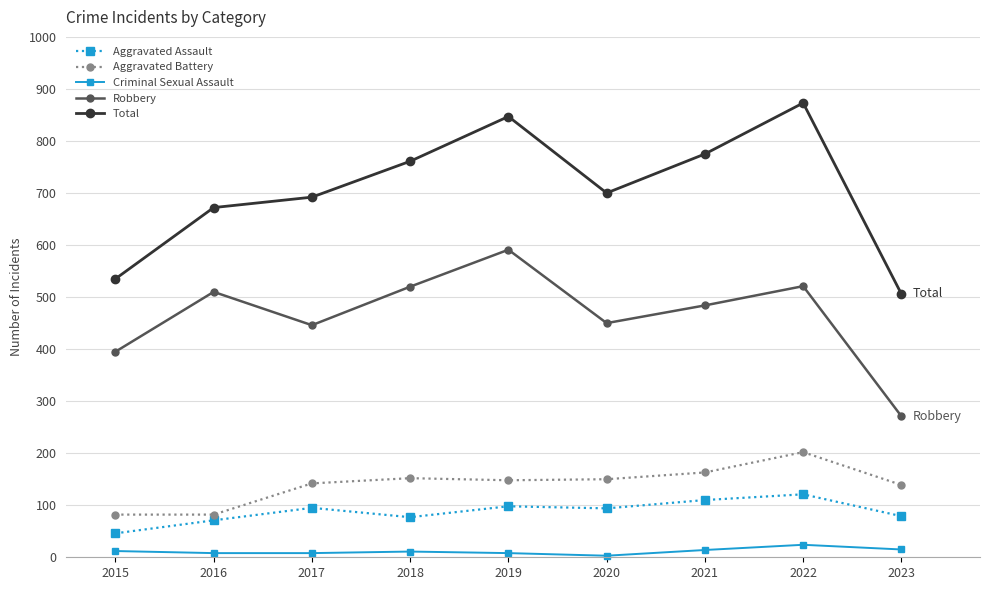

What is the smallest value displayed?

3